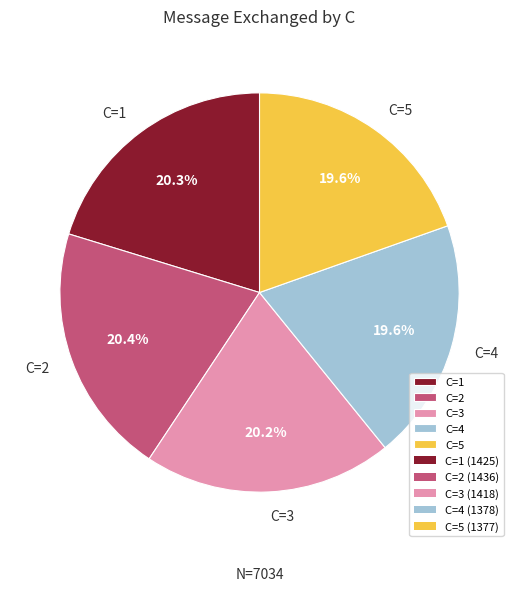

Combined, do C=5 and C=2 account for over 50%?

No